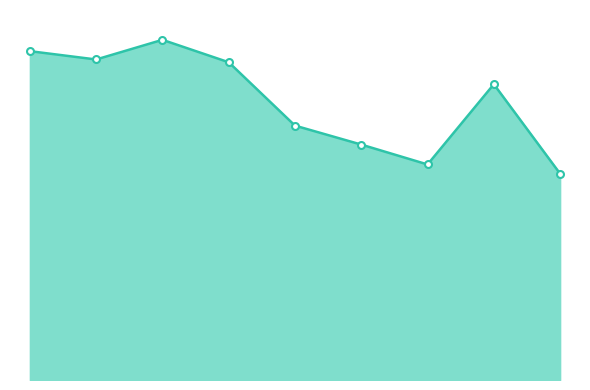

Does the chart have visible grid lines?

No